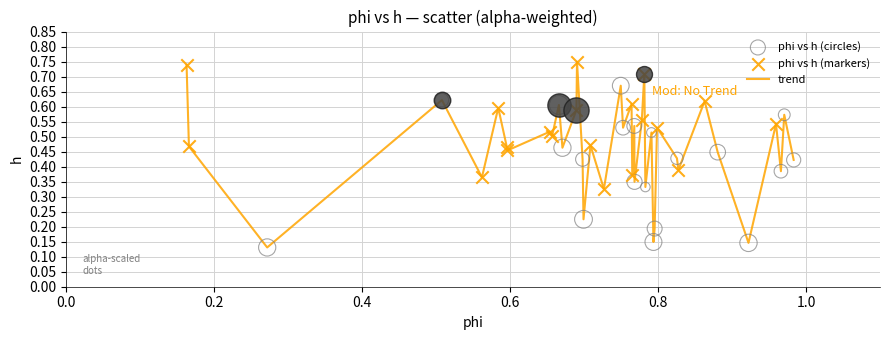

How many lines are shown in the chart?

1